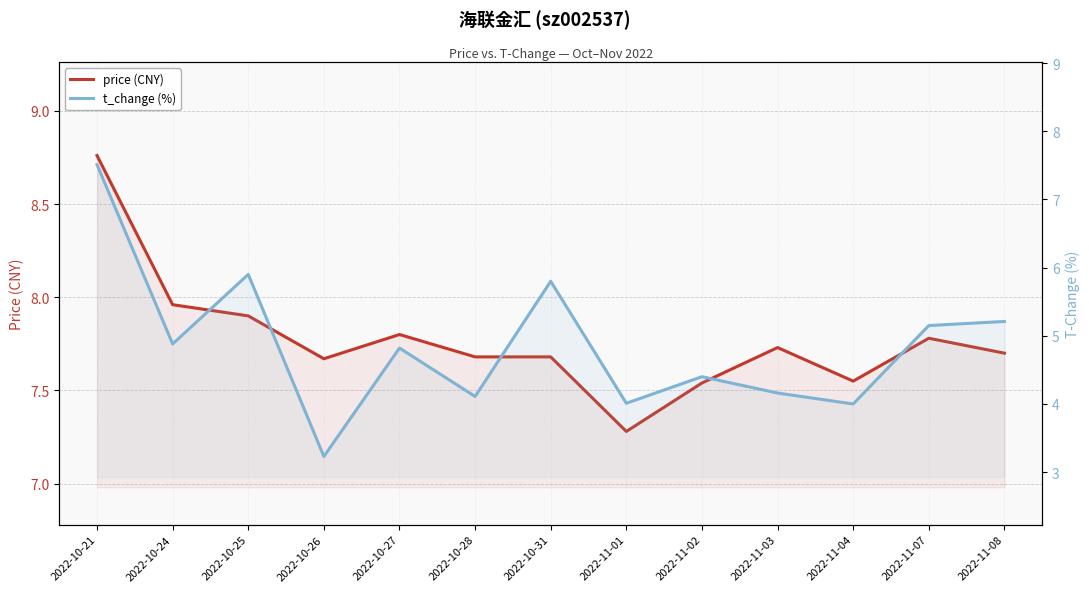

Where is t_change (%) nearest to the value 5?

2022-10-24